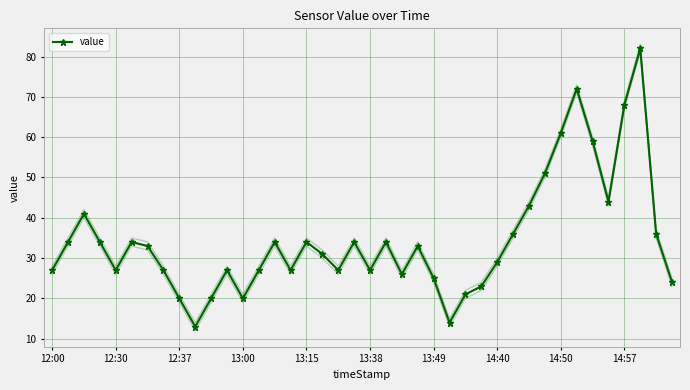

What is the average value?

34